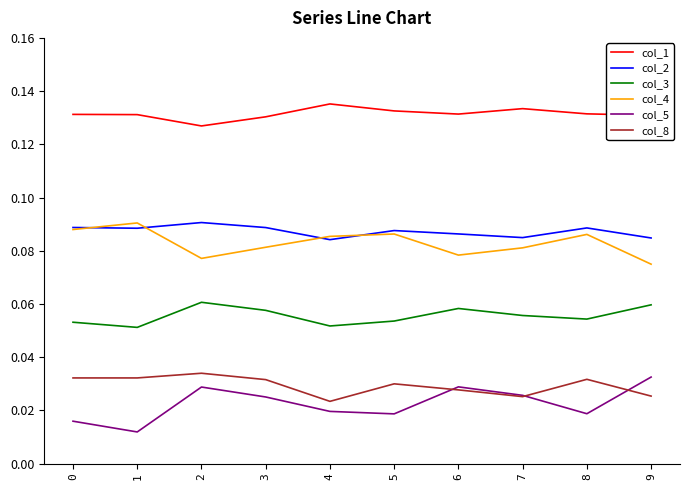

Which series has the largest total across all categories?

col_1